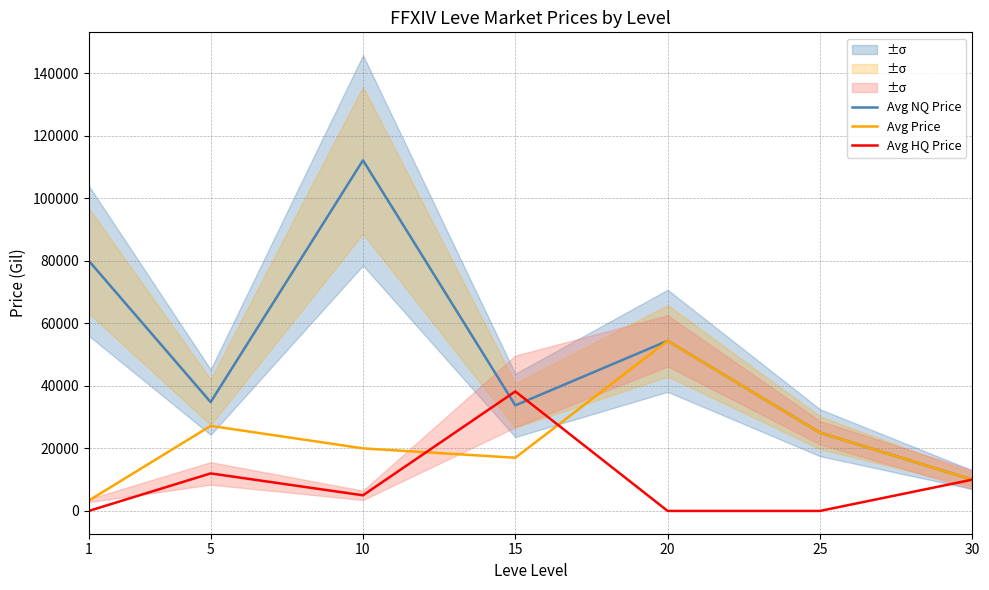

How many interior local peaks does the Avg NQ Price series have?

2